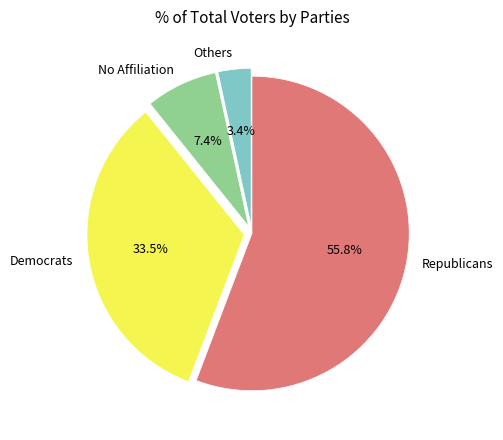

Do Others and No Affiliation together represent more than half of the pie?

No